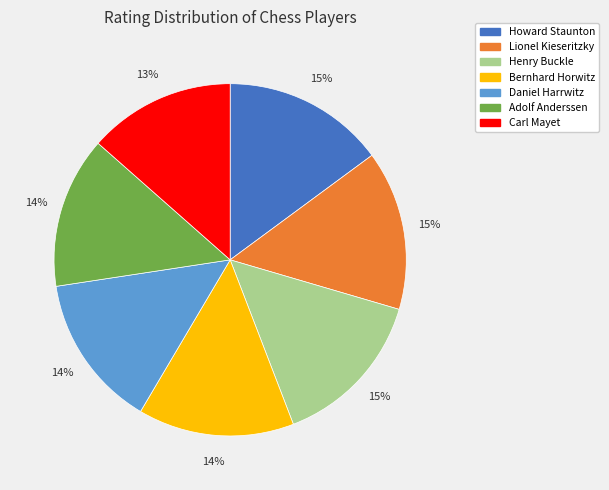

How many segments does this pie chart have?

7